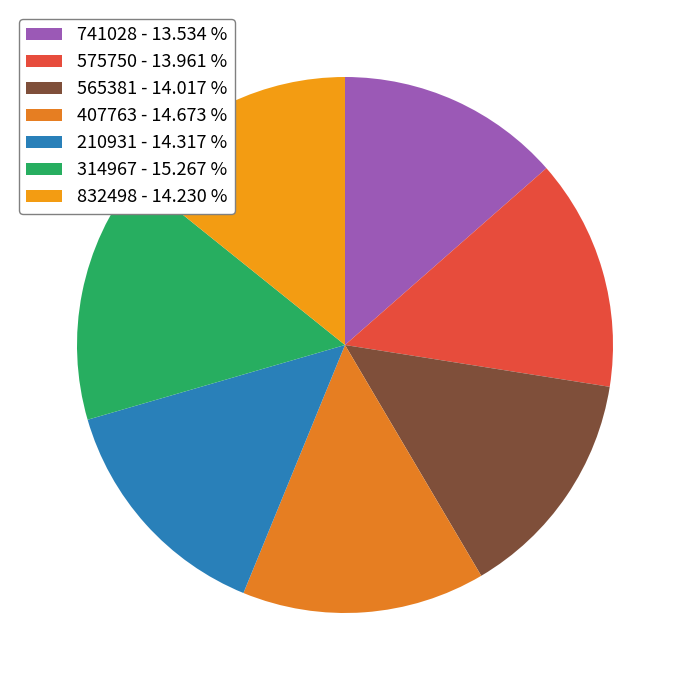

Approximately how many times larger is the value at 314967 compared to 832498?

1.1